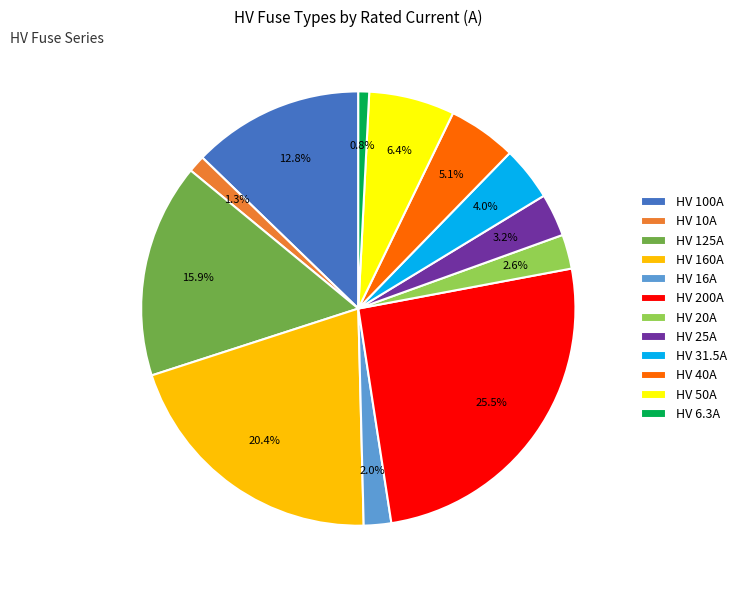

To the nearest percent, what is the combined percentage of HV 31.5A and HV 25A?

7%